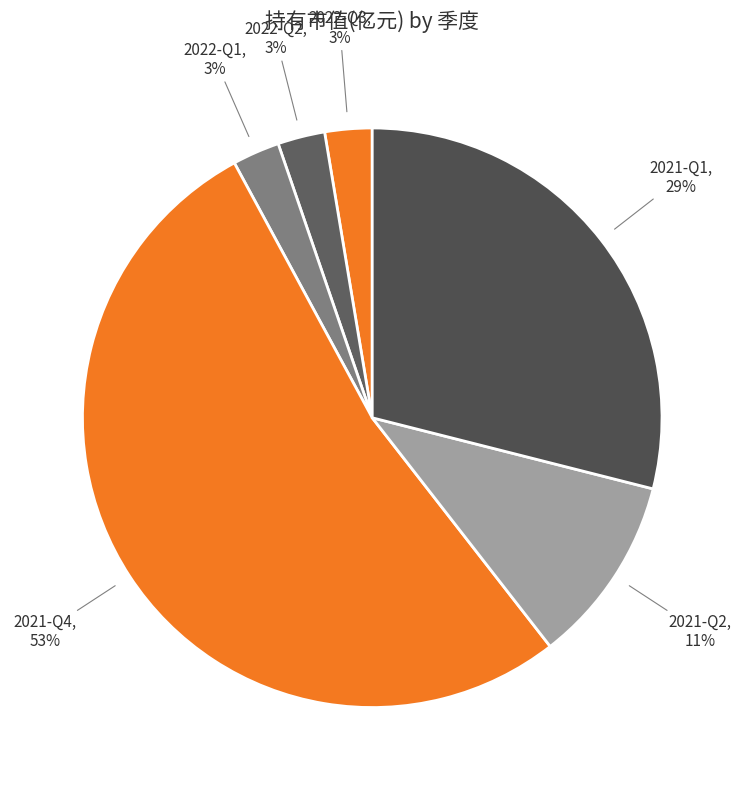

Which category accounts for the majority?

2021-Q4